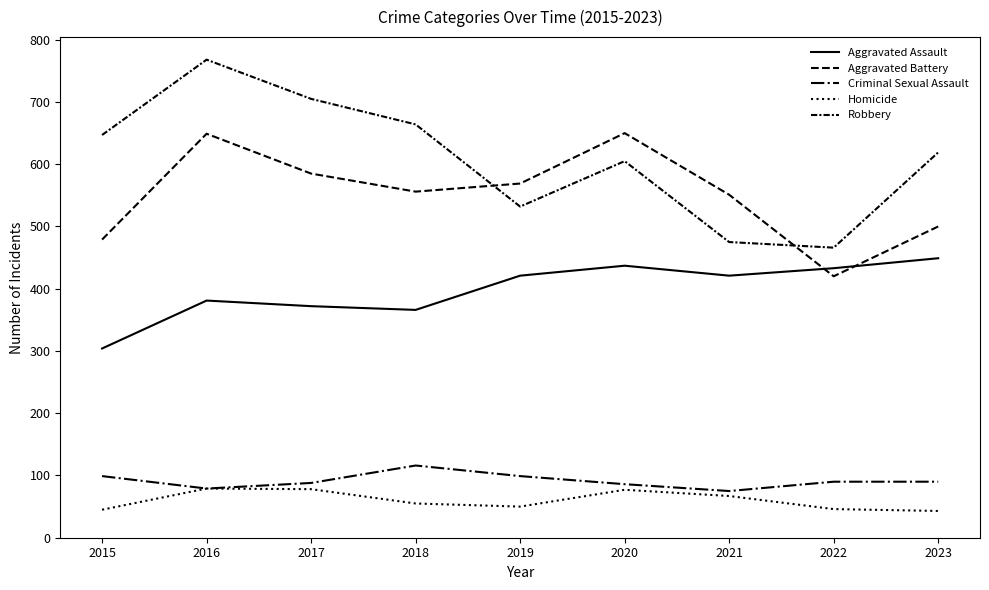

Which category has the highest value in the Aggravated Battery series?

2020